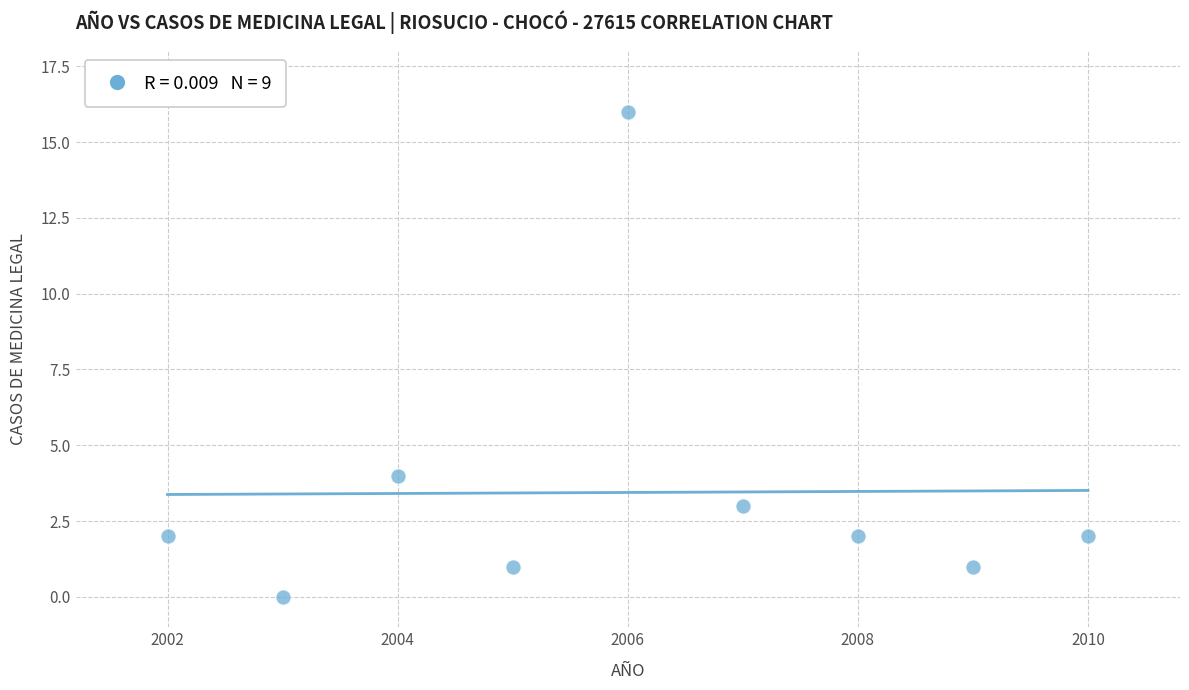

What Y value in the scatter plot is closest to 8?

4